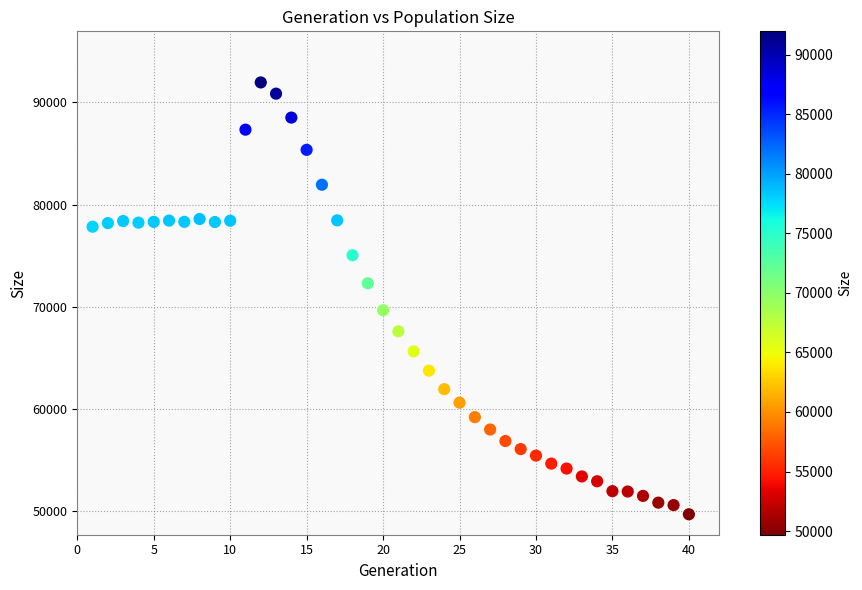

What is the range of X values (max minus min)?

39